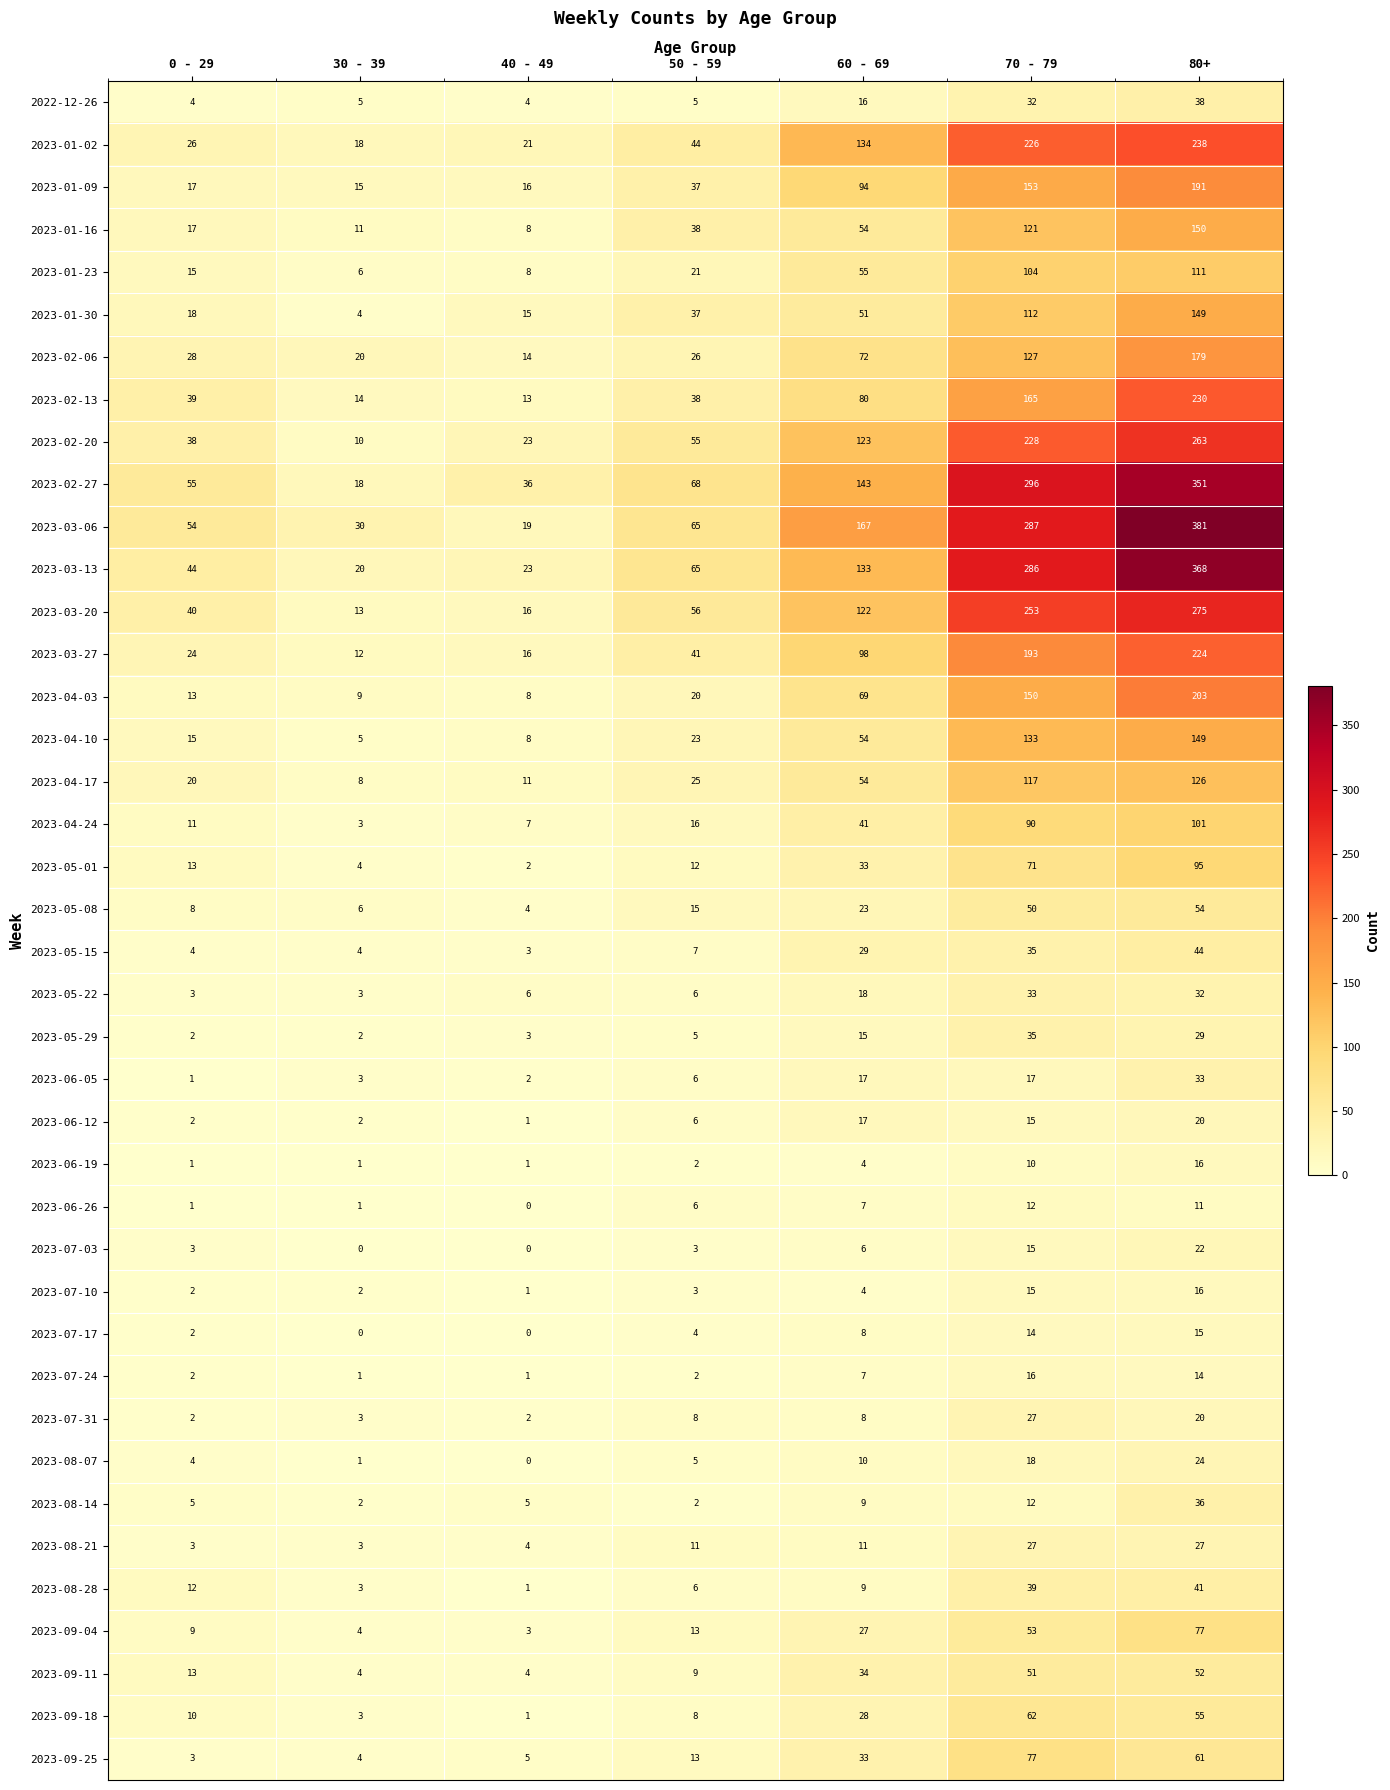

Which category has the highest value in the 2023-02-06 series?

80+